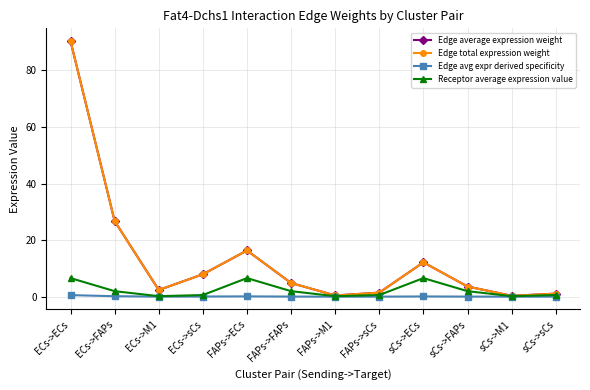

What is the spread (max minus min) of values at ECs->ECs?

89.8